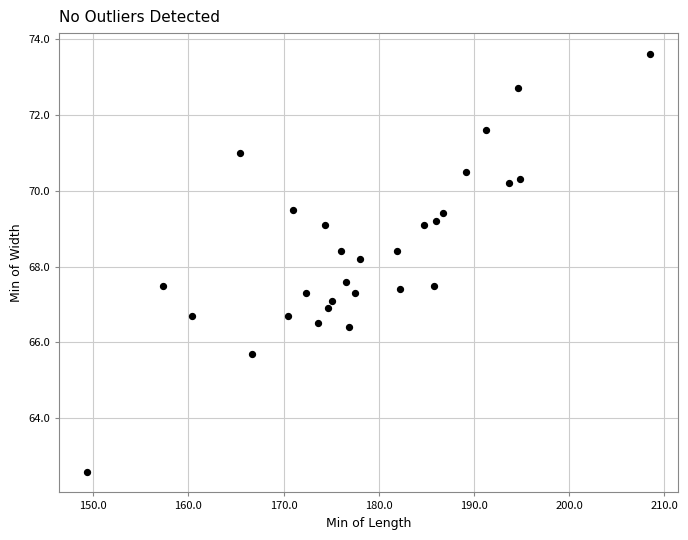

What is the range of X values (max minus min)?

59.1